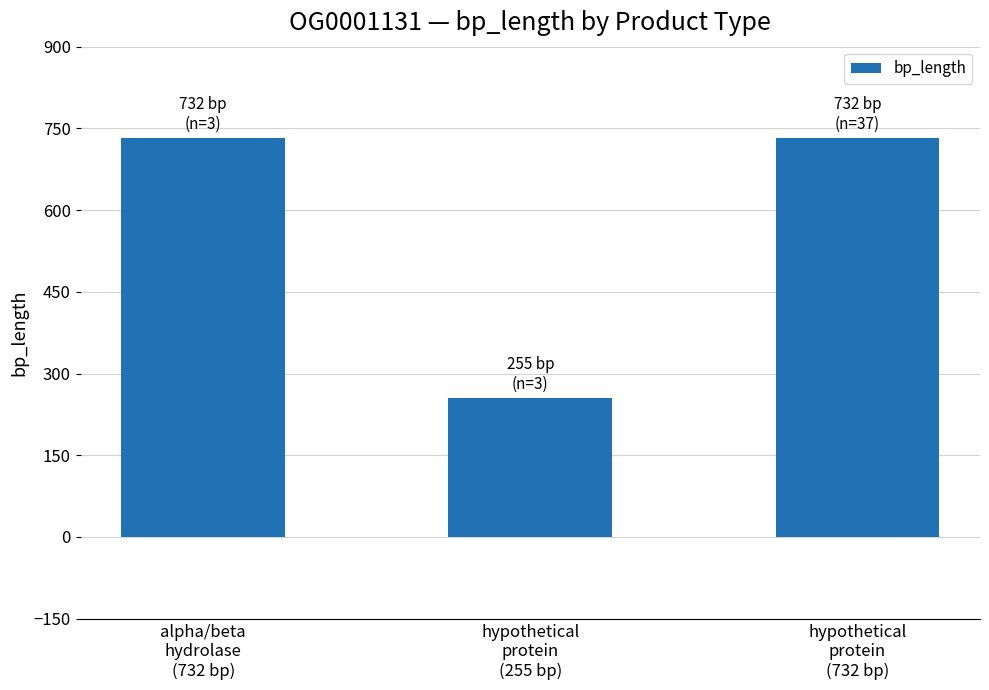

What is the average value?

573